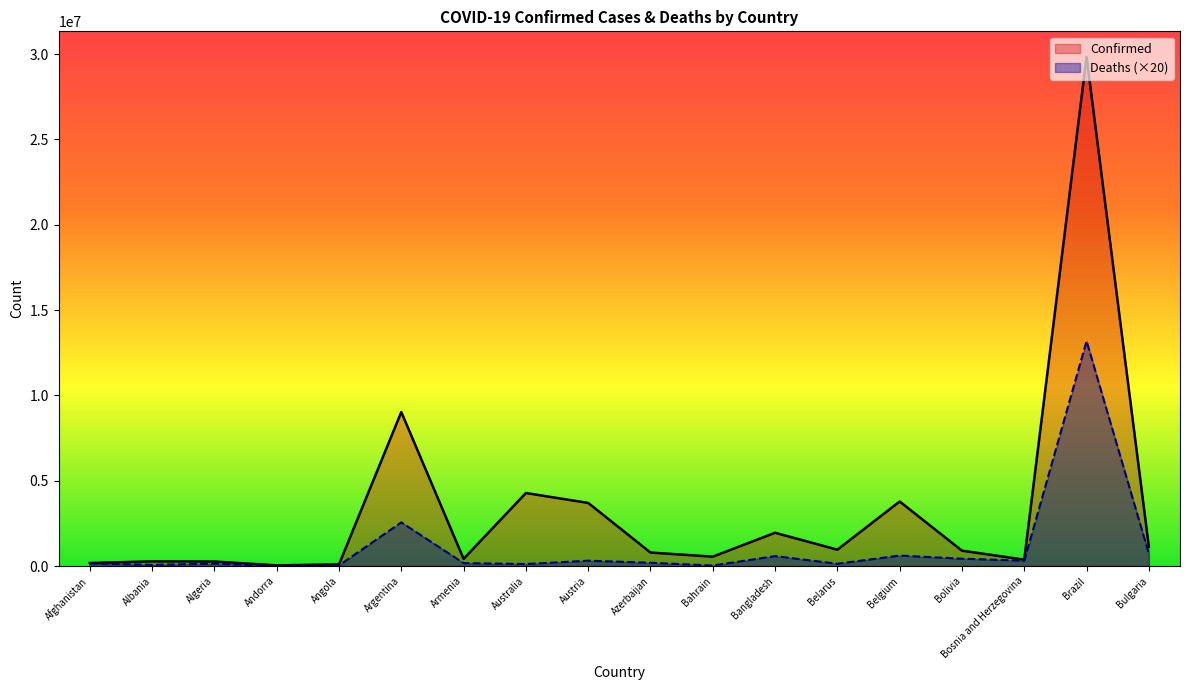

List the series in order of their overall mean, lowest first.

Deaths (×20), Confirmed